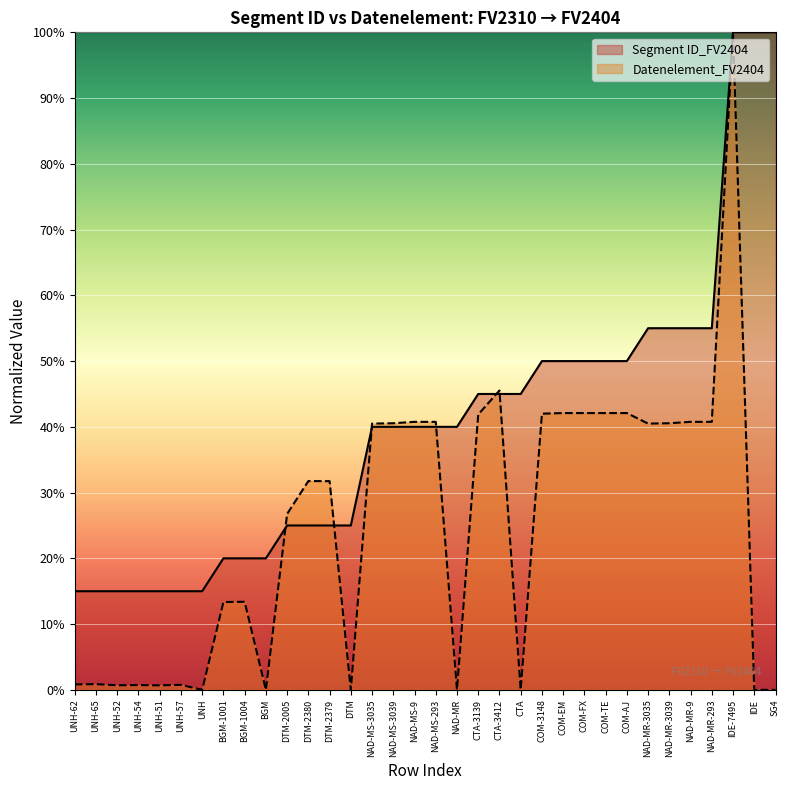

Reading left to right, transcribe all the data shown in this chart.

Segment ID_FV2404: UNH-62=15.0	UNH-65=15.0	UNH-52=15.0	UNH-54=15.0	UNH-51=15.0	UNH-57=15.0	UNH=15.0	BGM-1001=20.0	BGM-1004=20.0	BGM=20.0	DTM-2005=25.0	DTM-2380=25.0	DTM-2379=25.0	DTM=25.0	NAD-MS-3035=40.0	NAD-MS-3039=40.0	NAD-MS-9=40.0	NAD-MS-293=40.0	NAD-MR=40.0	CTA-3139=45.0	CTA-3412=45.0	CTA=45.0	COM-3148=50.0	COM-EM=50.0	COM-FX=50.0	COM-TE=50.0	COM-AJ=50.0	NAD-MR-3035=55.0	NAD-MR-3039=55.0	NAD-MR-9=55.0	NAD-MR-293=55.0	IDE-7495=100.0	IDE=100.0	SG4=100.0
Datenelement_FV2404: UNH-62=0.8	UNH-65=0.9	UNH-52=0.7	UNH-54=0.7	UNH-51=0.7	UNH-57=0.8	UNH=0.0	BGM-1001=13.4	BGM-1004=13.4	BGM=0.0	DTM-2005=26.8	DTM-2380=31.8	DTM-2379=31.7	DTM=0.0	NAD-MS-3035=40.5	NAD-MS-3039=40.5	NAD-MS-9=40.8	NAD-MS-293=40.8	NAD-MR=0.0	CTA-3139=41.9	CTA-3412=45.5	CTA=0.0	COM-3148=42.0	COM-EM=42.1	COM-FX=42.1	COM-TE=42.1	COM-AJ=42.1	NAD-MR-3035=40.5	NAD-MR-3039=40.5	NAD-MR-9=40.8	NAD-MR-293=40.8	IDE-7495=100.0	IDE=0.0	SG4=0.0